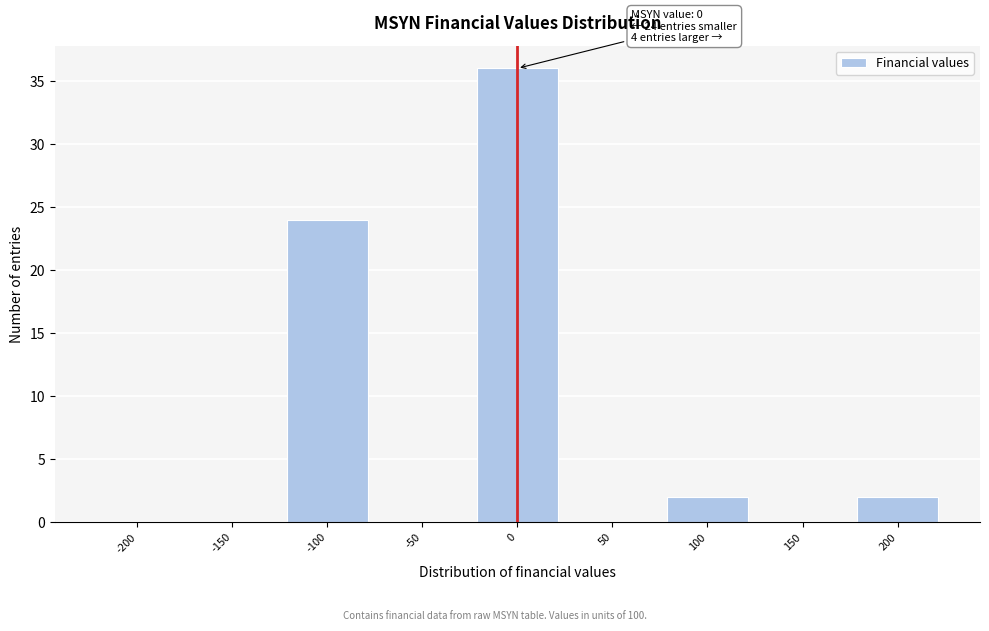

Reading right to left, extract all data points from this chart.

200=2	150=0	100=2	50=0	0=36	-50=0	-100=24	-150=0	-200=0